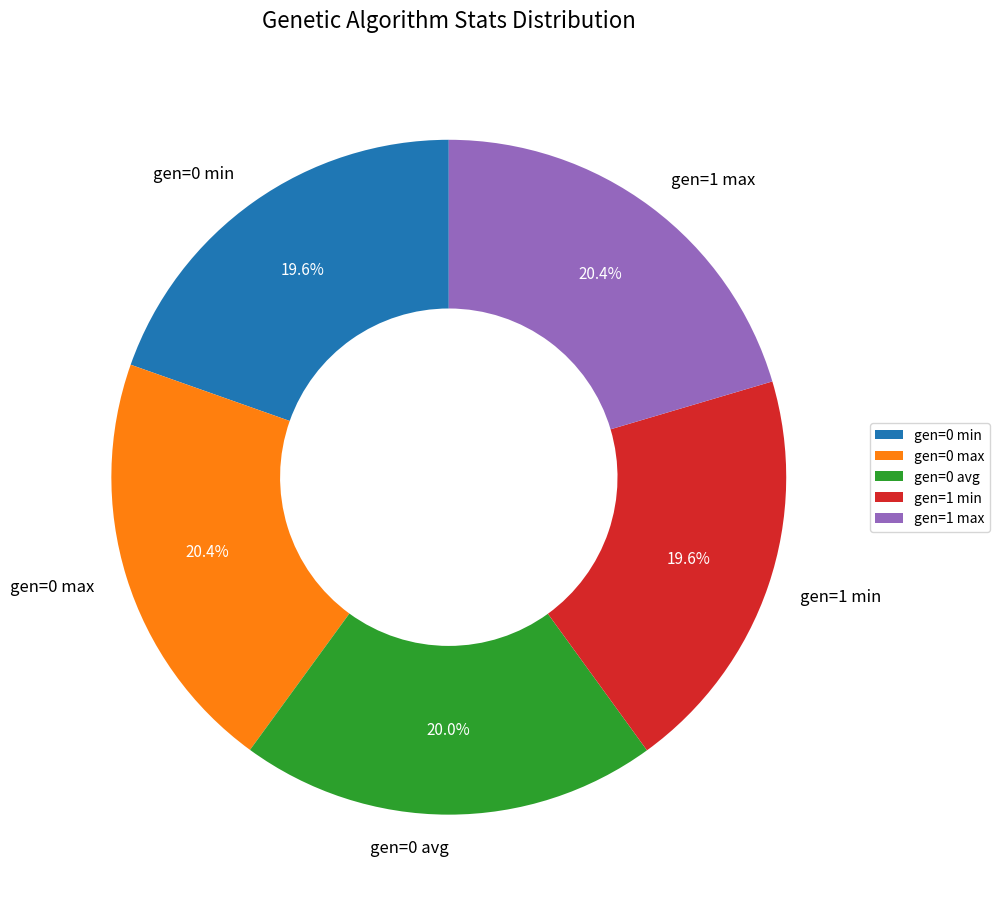

What percentage is NOT represented by gen=1 max?

79.6%